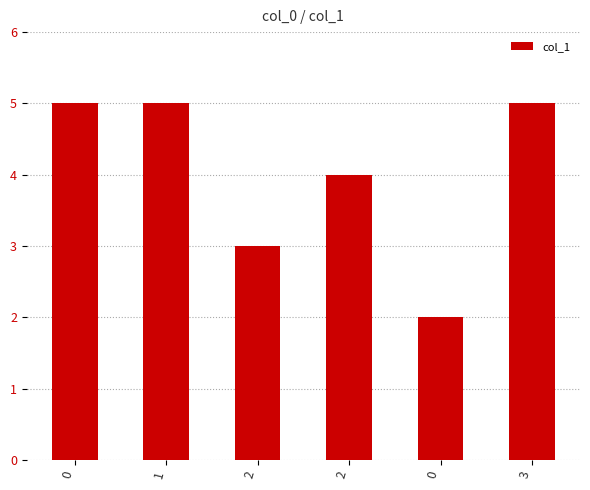

Is it true that the value at 0 is 3?

False